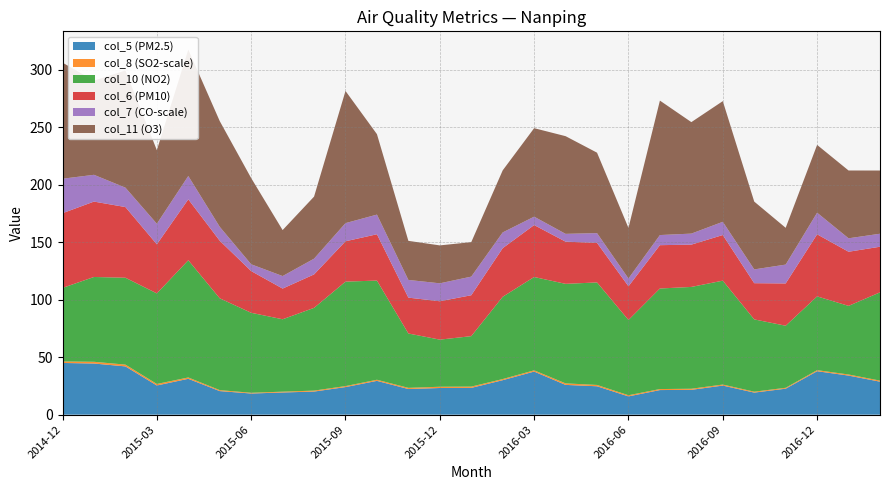

Reading right to left, what are all the values shown in this chart?

col_5: 2017-02=28.7	2017-01=34.0	2016-12=37.8	2016-11=22.6	2016-10=19.2	2016-09=25.3	2016-08=21.6	2016-07=21.4	2016-06=15.9	2016-05=24.7	2016-04=25.9	2016-03=37.5	2016-02=30.0	2016-01=23.3	2015-12=23.2	2015-11=22.3	2015-10=29.4	2015-09=24.0	2015-08=20.1	2015-07=19.3	2015-06=18.4	2015-05=20.5	2015-04=31.2	2015-03=25.4	2015-02=42.0	2015-01=44.5	2014-12=45.0
col_8: 2017-02=0.9	2017-01=1.0	2016-12=0.9	2016-11=0.8	2016-10=0.8	2016-09=0.9	2016-08=0.9	2016-07=0.9	2016-06=1.0	2016-05=1.2	2016-04=1.3	2016-03=1.1	2016-02=1.0	2016-01=1.1	2015-12=1.1	2015-11=1.0	2015-10=1.0	2015-09=0.9	2015-08=0.8	2015-07=0.7	2015-06=0.6	2015-05=0.9	2015-04=1.2	2015-03=1.3	2015-02=1.5	2015-01=1.5	2014-12=1.3
col_10: 2017-02=76.8	2017-01=59.7	2016-12=64.2	2016-11=54.0	2016-10=62.9	2016-09=90.4	2016-08=88.6	2016-07=87.5	2016-06=65.5	2016-05=89.2	2016-04=86.6	2016-03=81.2	2016-02=71.6	2016-01=43.9	2015-12=41.0	2015-11=47.3	2015-10=86.3	2015-09=90.9	2015-08=72.0	2015-07=63.0	2015-06=69.6	2015-05=79.9	2015-04=102.0	2015-03=78.8	2015-02=75.6	2015-01=73.8	2014-12=64.0
col_6: 2017-02=39.7	2017-01=47.1	2016-12=54.0	2016-11=36.8	2016-10=31.5	2016-09=39.7	2016-08=36.8	2016-07=37.7	2016-06=29.3	2016-05=34.4	2016-04=36.7	2016-03=45.2	2016-02=42.3	2016-01=35.6	2015-12=33.4	2015-11=31.2	2015-10=40.3	2015-09=35.1	2015-08=29.1	2015-07=26.7	2015-06=36.3	2015-05=50.1	2015-04=53.0	2015-03=42.7	2015-02=61.5	2015-01=65.6	2014-12=65.0
col_7: 2017-02=11.3	2017-01=11.7	2016-12=18.8	2016-11=16.4	2016-10=12.0	2016-09=11.5	2016-08=9.6	2016-07=8.8	2016-06=6.8	2016-05=8.5	2016-04=6.8	2016-03=7.3	2016-02=13.7	2016-01=16.2	2015-12=15.6	2015-11=15.4	2015-10=17.1	2015-09=15.8	2015-08=13.7	2015-07=10.9	2015-06=5.9	2015-05=12.1	2015-04=20.3	2015-03=17.9	2015-02=16.9	2015-01=23.3	2014-12=30.0
col_11: 2017-02=55.0	2017-01=59.0	2016-12=59.0	2016-11=32.0	2016-10=59.0	2016-09=105.0	2016-08=97.0	2016-07=117.0	2016-06=44.0	2016-05=70.0	2016-04=85.0	2016-03=77.0	2016-02=54.0	2016-01=30.0	2015-12=33.0	2015-11=34.0	2015-10=70.0	2015-09=115.0	2015-08=54.0	2015-07=40.0	2015-06=75.0	2015-05=92.0	2015-04=110.0	2015-03=64.0	2015-02=102.0	2015-01=82.0	2014-12=101.0